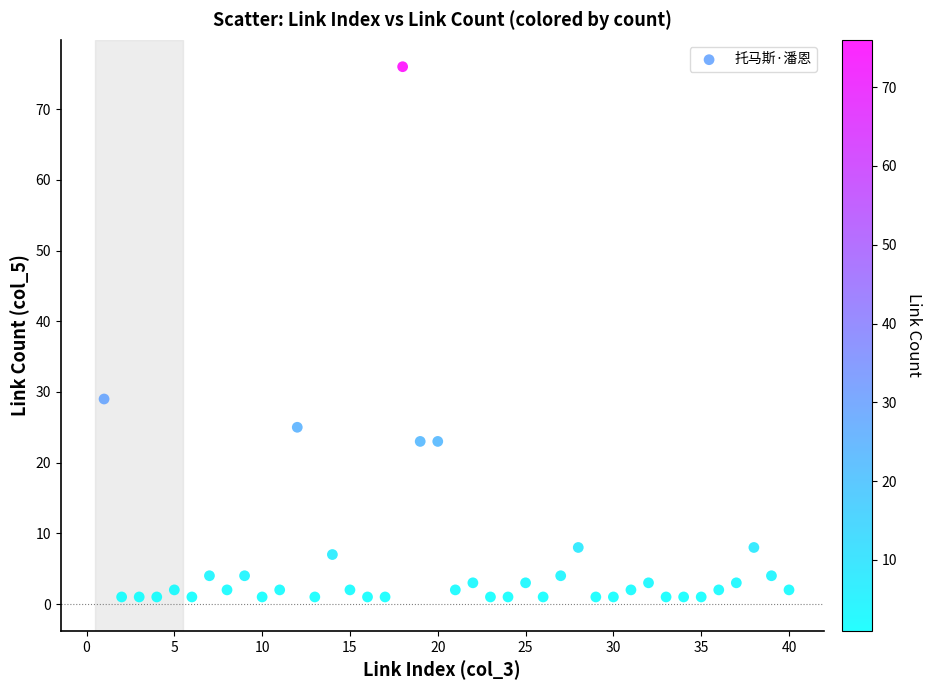

What is the range of X values (max minus min)?

39